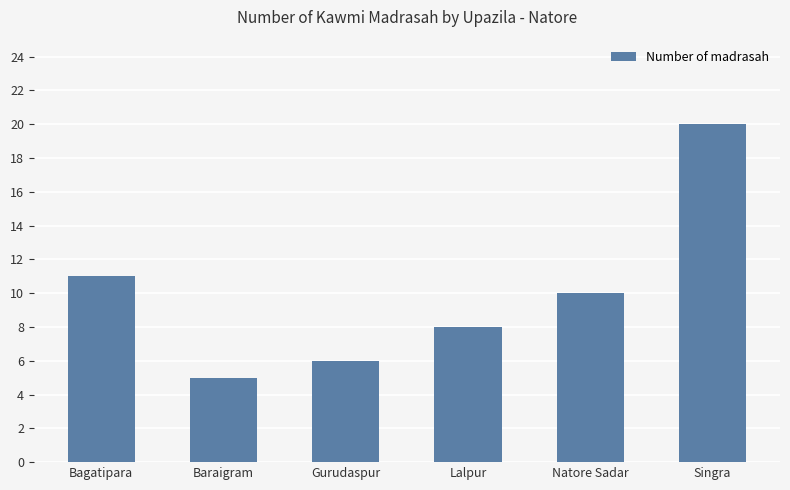

What is the greatest value displayed?

20